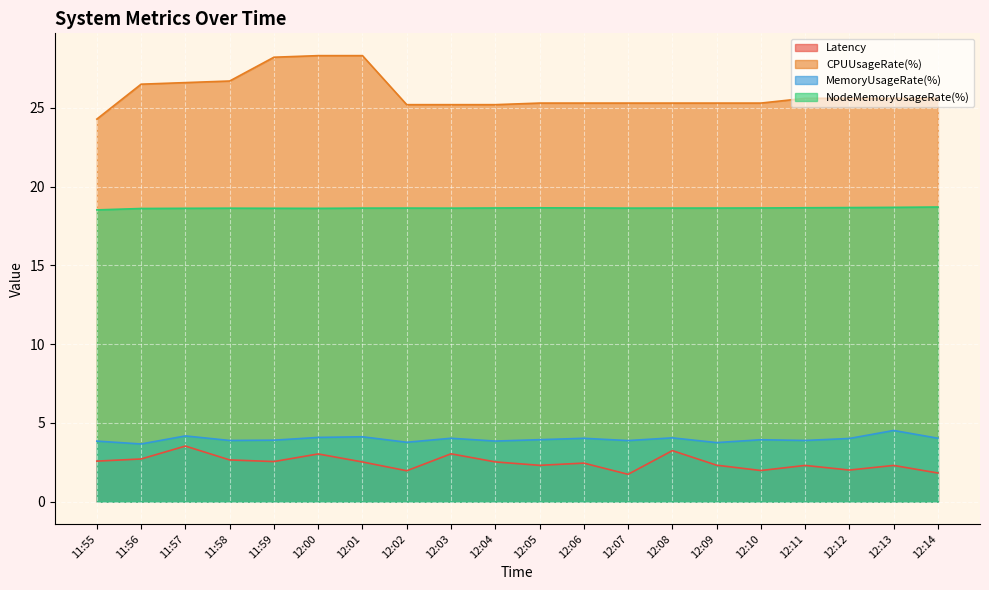

Between 11:56 and 11:58, which series saw the biggest shift?

MemoryUsageRate(%)